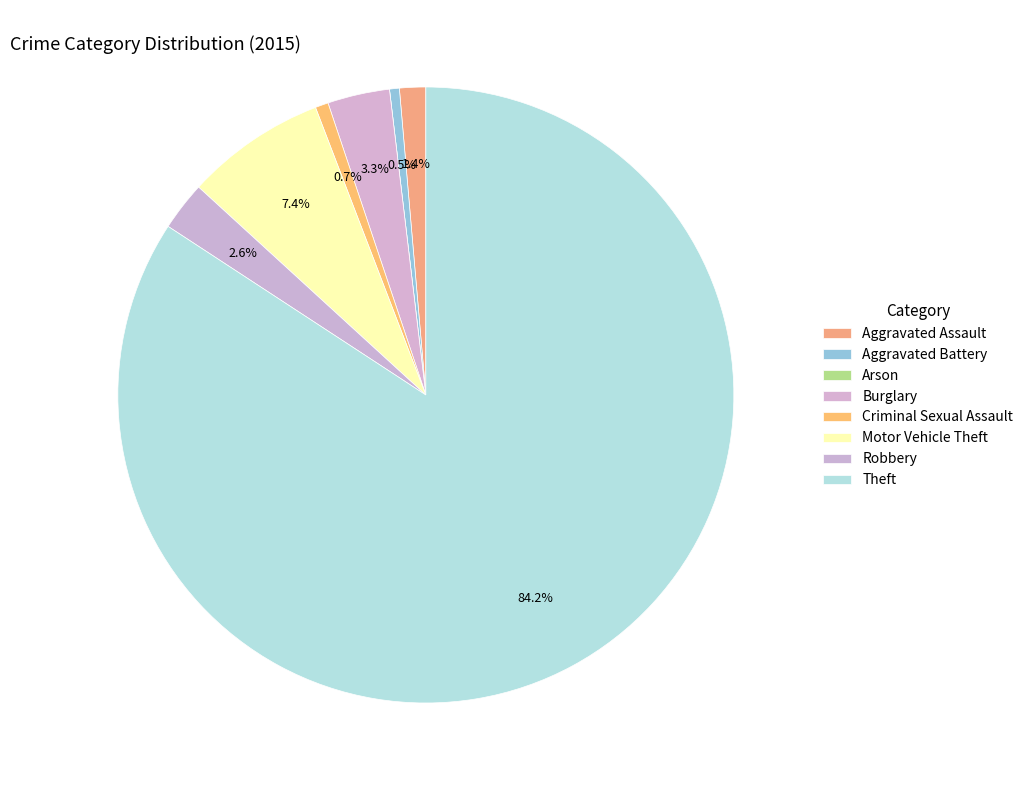

How many segments does this pie chart have?

8